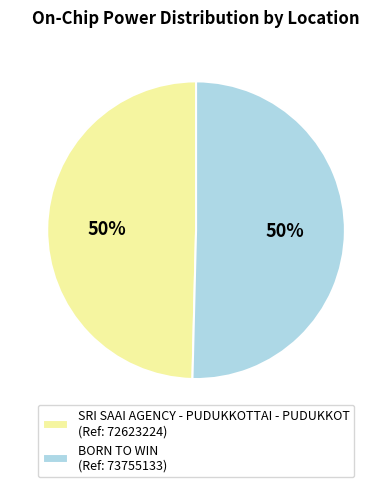

Do SRI SAAI AGENCY - PUDUKKOTTAI - PUDUKKOT (Ref: 72623224) and BORN TO WIN (Ref: 73755133) together represent more than half of the pie?

Yes